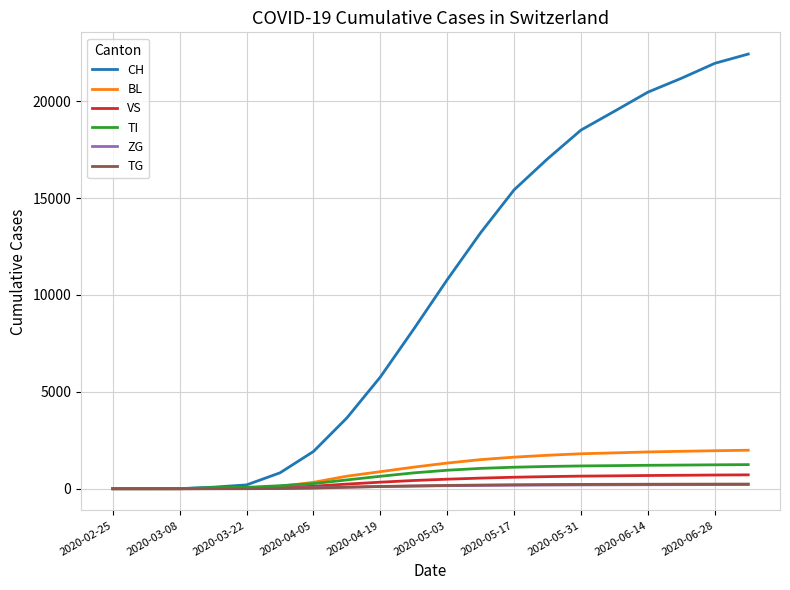

Does the chart have visible grid lines?

Yes